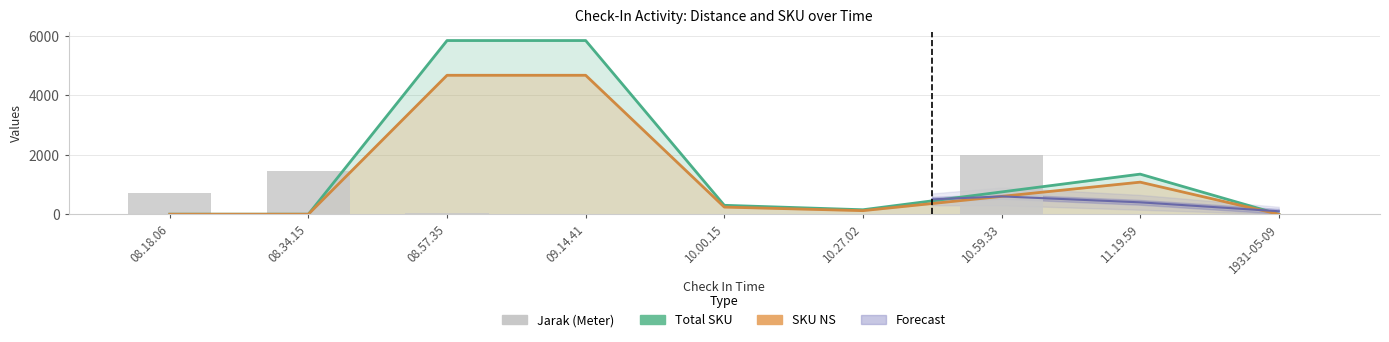

Which series has the widest spread of values?

Total SKU (×150)